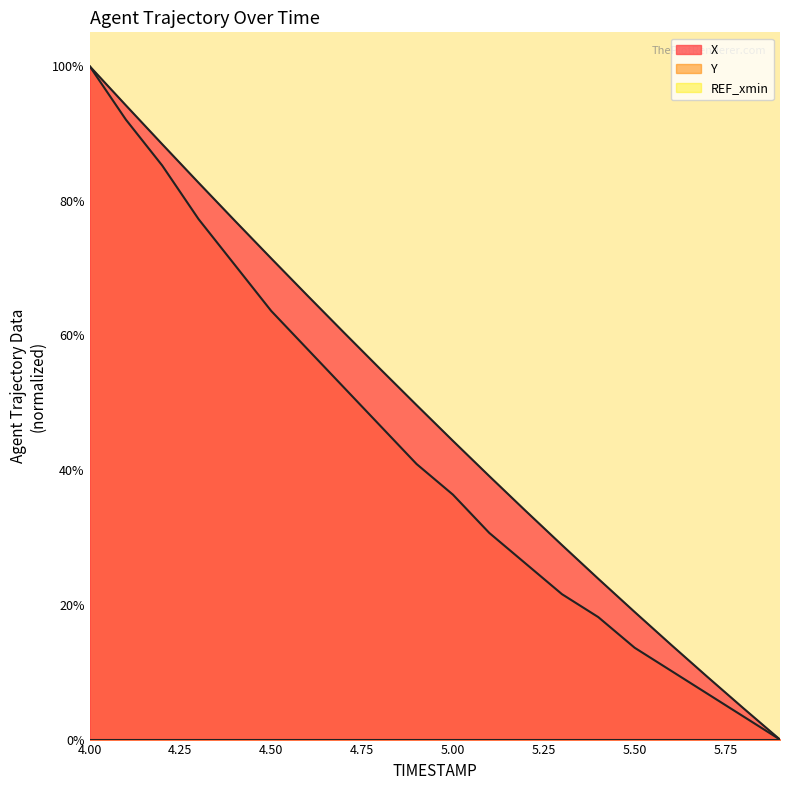

True or false: X and Y intersect in this chart.

False